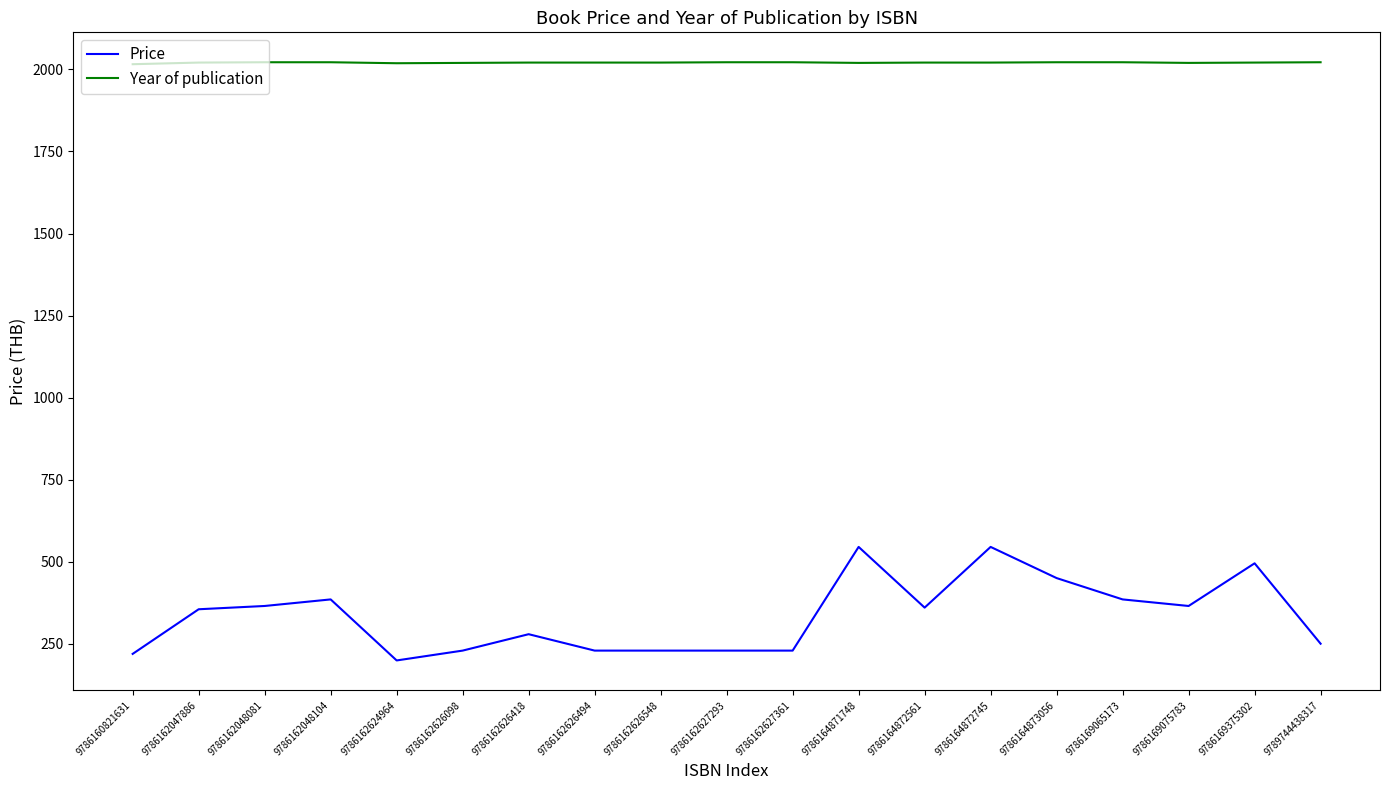

True or false: Price and Year of publication cross at least once.

False